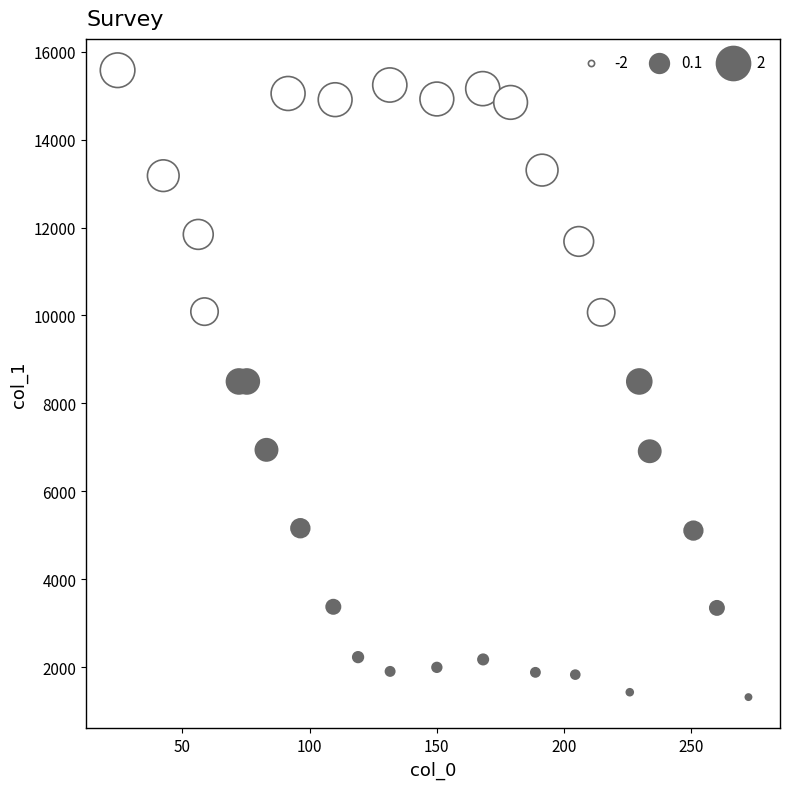

What is the range of X values (max minus min)?

248.0